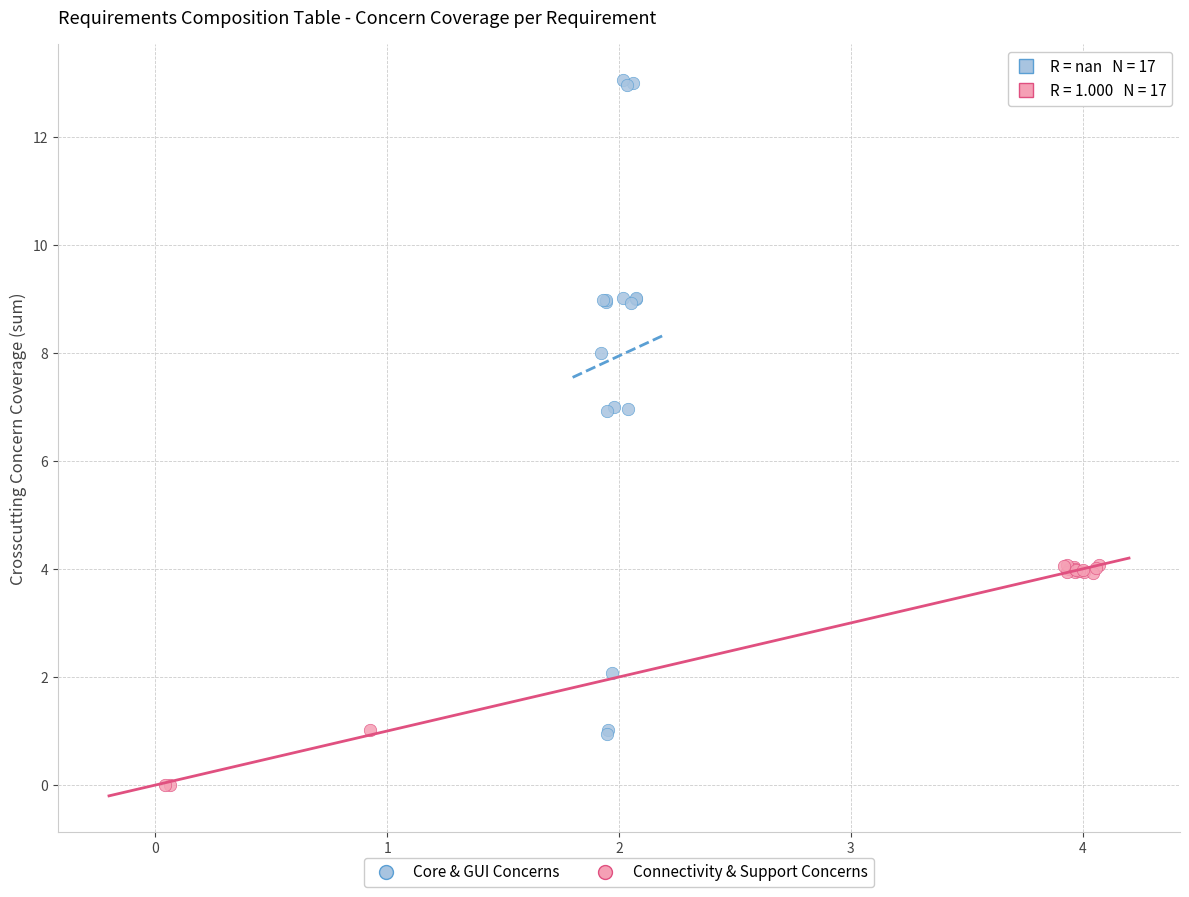

Which series reaches the minimum Y coordinate?

Connectivity & Support Concerns